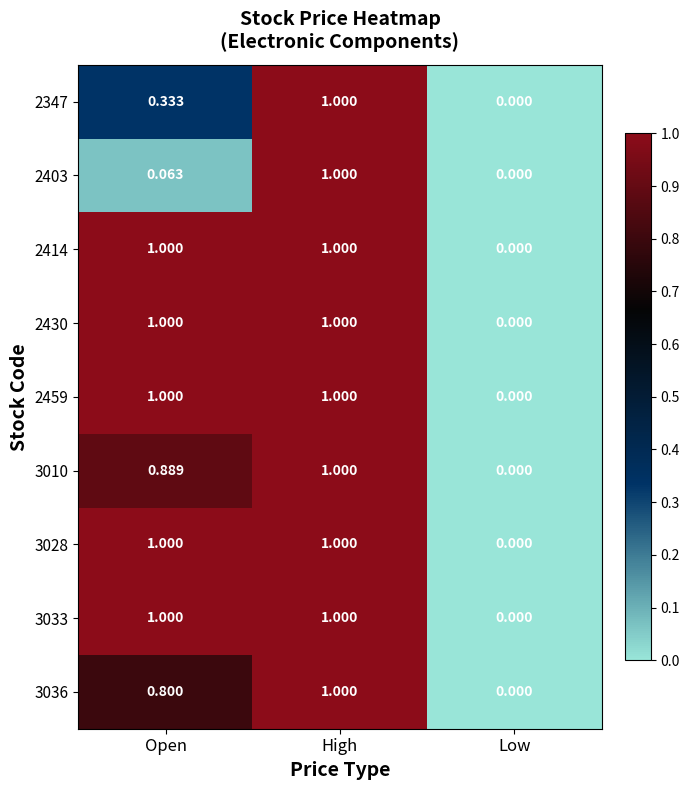

How many data points does each series have?

3